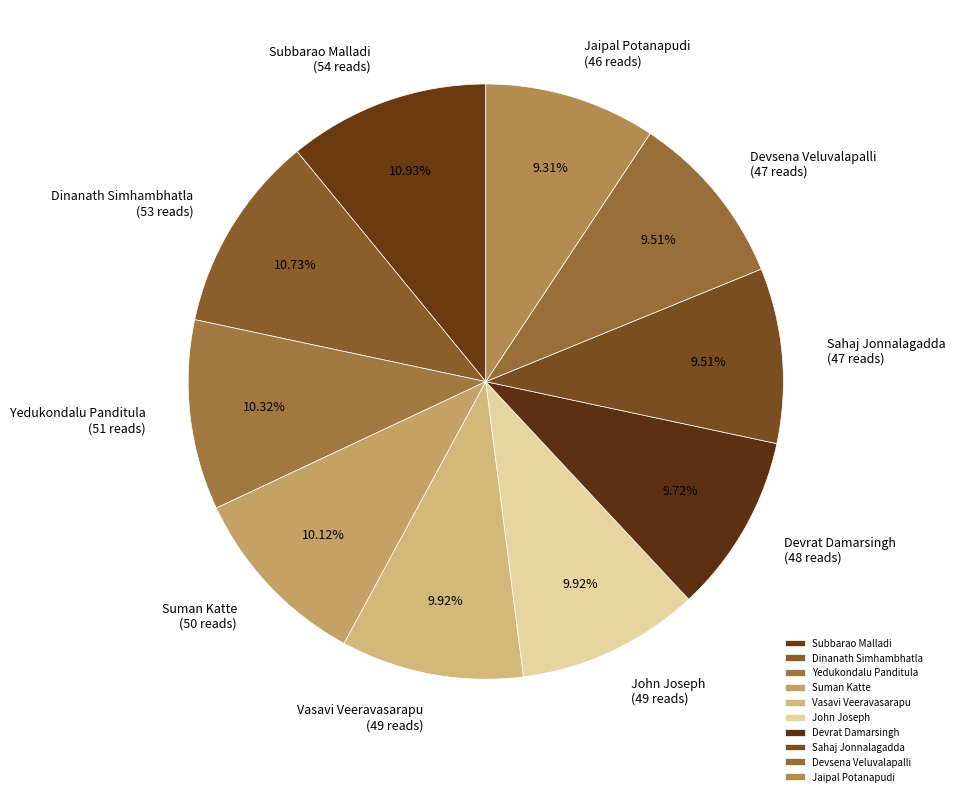

Count the number of slices in the pie.

10